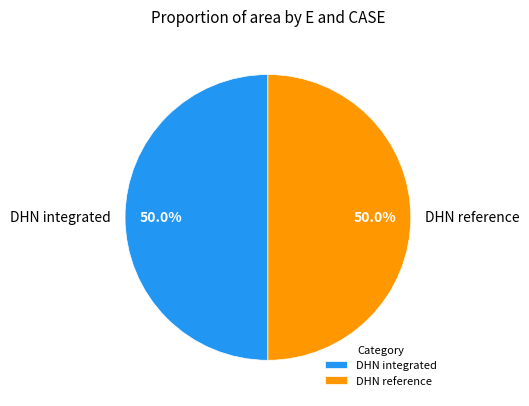

What percentage is NOT represented by DHN reference?

50.0%